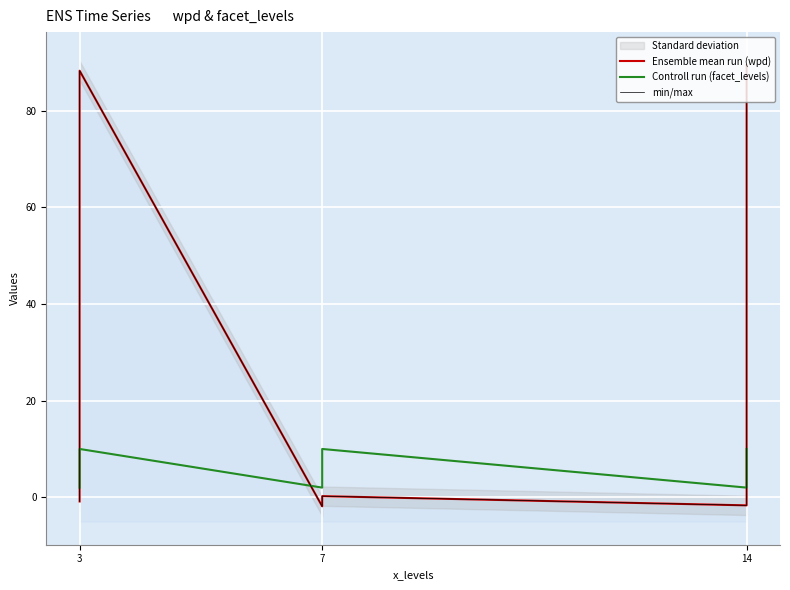

How many values in the min/max series are below 0?

6